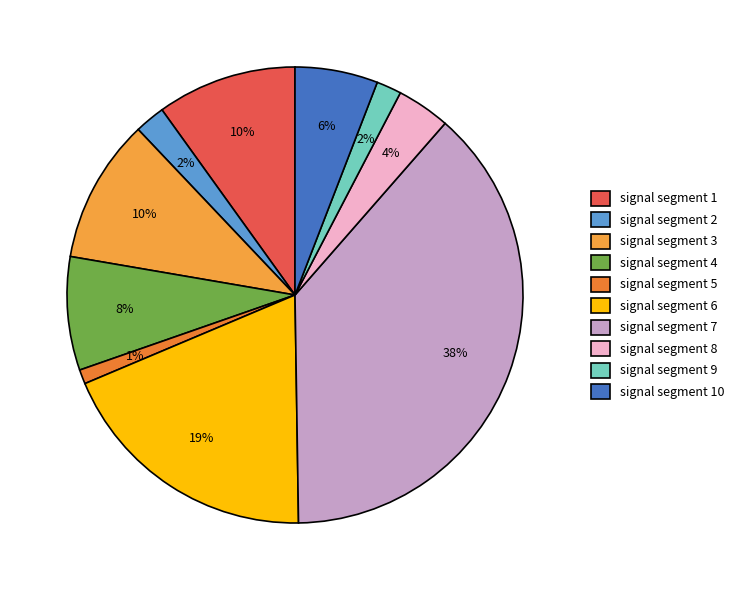

How many segments does this pie chart have?

10